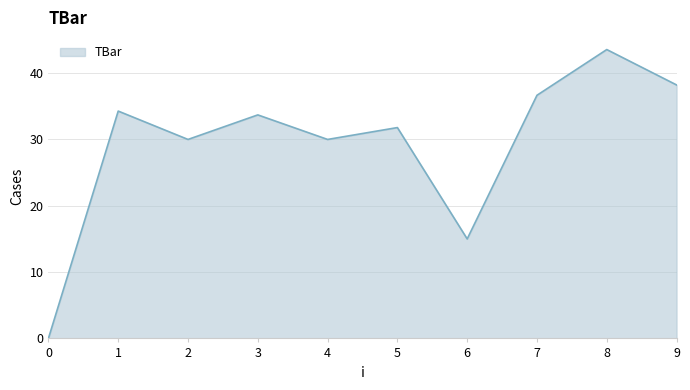

Reading right to left, list all the values displayed in this chart.

9=38.2	8=43.6	7=36.7	6=15.0	5=31.8	4=30.0	3=33.7	2=30.0	1=34.3	0=0.0